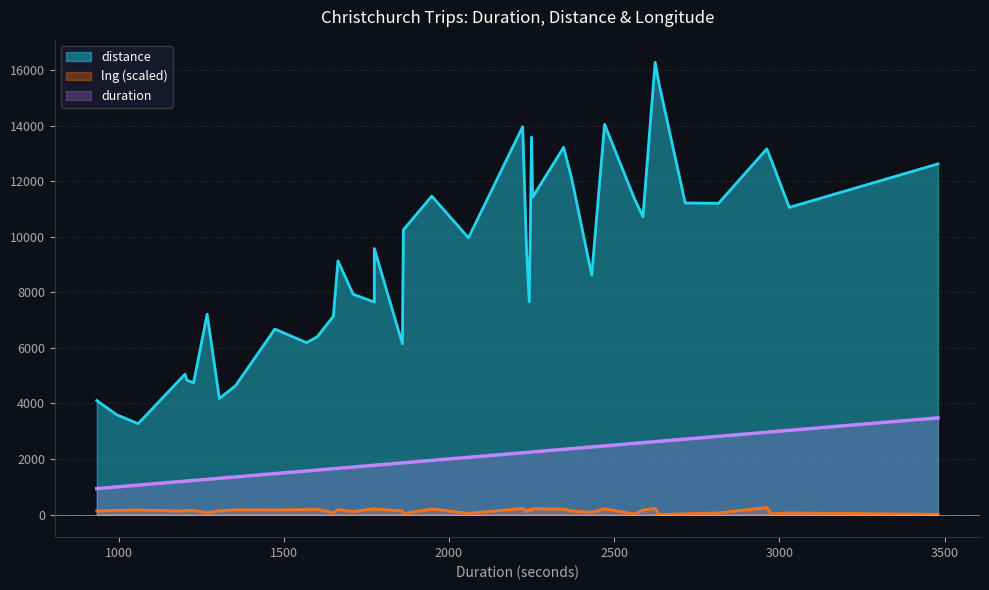

Reading left to right, transcribe all the data shown in this chart.

duration: 0=2636.0	1=2816.0	2=2471.0	3=2976.0	4=2059.0	5=1268.0	6=1862.0	7=1710.0	8=2371.0	9=2250.0	10=2587.0	11=2347.0	12=2253.0	13=1948.0	14=2223.0	15=2624.0	16=1774.0	17=2243.0	18=1664.0	19=1207.0	20=1859.0	21=1305.0	22=995.0	23=1601.0	24=1569.0	25=1059.0	26=1354.0	27=1473.0	28=1227.0	29=934.0	30=1201.0	31=2235.0	32=2432.0	33=3030.0	34=1650.0	35=3480.0	36=2561.0	37=2715.0	38=1774.0	39=2962.0
distance: 0=15492.0	1=11203.0	2=14045.0	3=12747.0	4=9960.0	5=7208.0	6=10249.0	7=7928.0	8=12116.0	9=13584.0	10=10716.0	11=13217.0	12=11422.0	13=11460.0	14=13959.0	15=16278.0	16=7648.0	17=7659.0	18=9129.0	19=4833.0	20=6144.0	21=4179.0	22=3588.0	23=6395.0	24=6186.0	25=3271.0	26=4637.0	27=6676.0	28=4747.0	29=4103.0	30=5052.0	31=9435.0	32=8622.0	33=11055.0	34=7135.0	35=12621.0	36=11379.0	37=11214.0	38=9573.0	39=13161.0
lng: 0=172.5	1=172.6	2=172.7	3=172.5	4=172.6	5=172.6	6=172.5	7=172.6	8=172.6	9=172.7	10=172.7	11=172.7	12=172.7	13=172.7	14=172.7	15=172.7	16=172.7	17=172.7	18=172.7	19=172.7	20=172.6	21=172.6	22=172.7	23=172.7	24=172.7	25=172.7	26=172.7	27=172.7	28=172.7	29=172.6	30=172.6	31=172.6	32=172.6	33=172.6	34=172.6	35=172.5	36=172.5	37=172.5	38=172.7	39=172.8